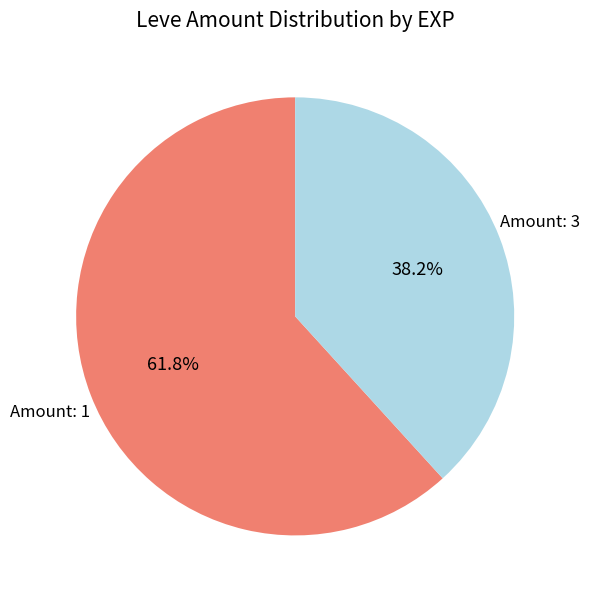

To the nearest percent, what is the difference between the largest and smallest slice percentages?

24%